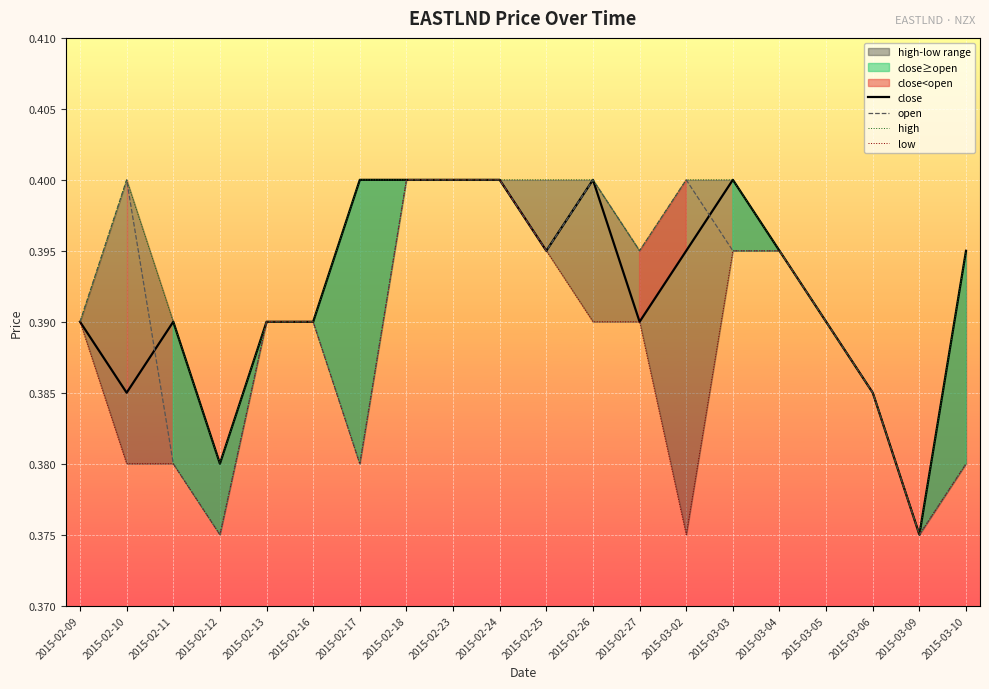

Is it true that open equals 0.1 at 2015-02-24?

False